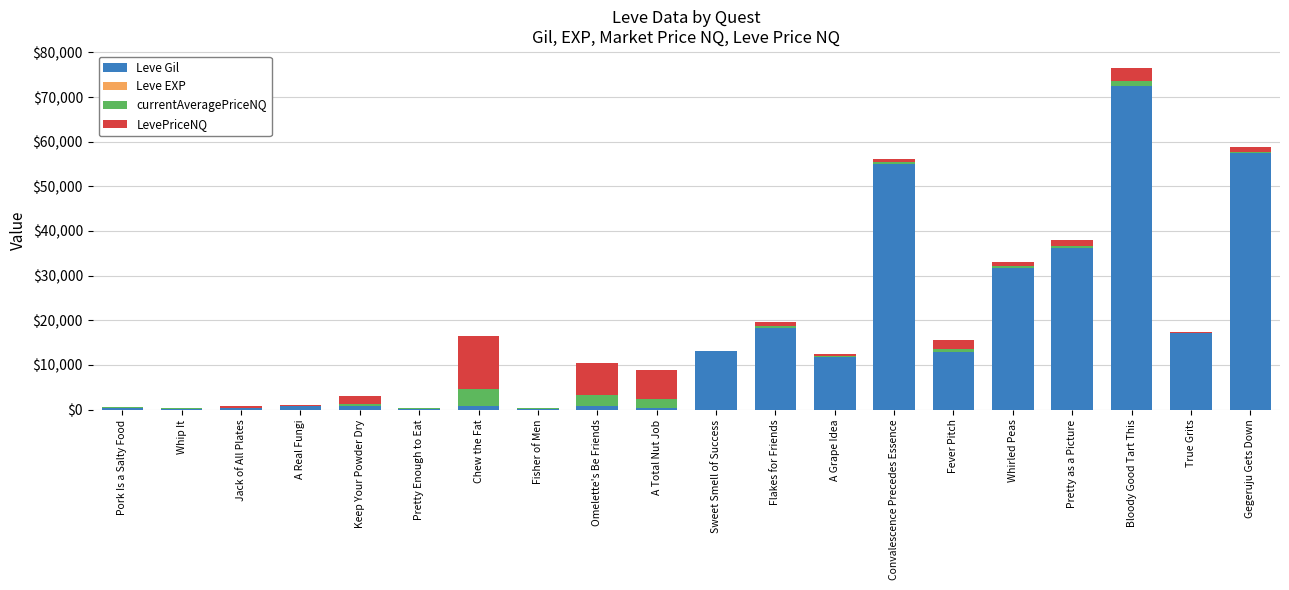

At which category is the sum across all series the highest?

Bloody Good Tart This